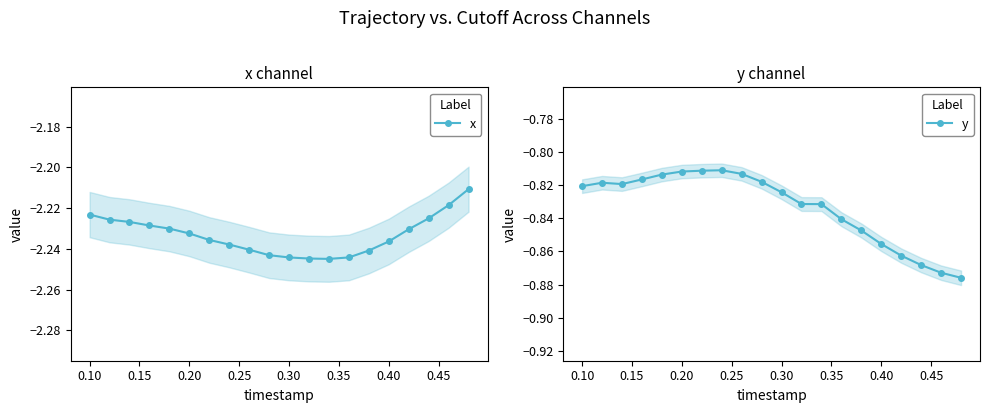

Reading left to right, list all the values displayed in this chart.

x: -2.2	-2.2	-2.2	-2.2	-2.2	-2.2	-2.2	-2.2	-2.2	-2.2	-2.2	-2.2	-2.2	-2.2	-2.2	-2.2	-2.2	-2.2	-2.2	-2.2
y: -0.8	-0.8	-0.8	-0.8	-0.8	-0.8	-0.8	-0.8	-0.8	-0.8	-0.8	-0.8	-0.8	-0.8	-0.8	-0.9	-0.9	-0.9	-0.9	-0.9